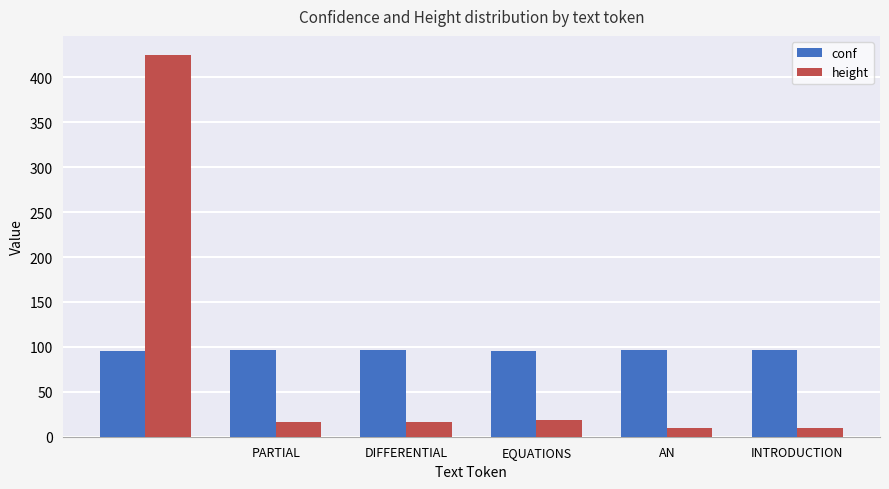

What is the difference between the maximum and minimum values in the height series?

415.0